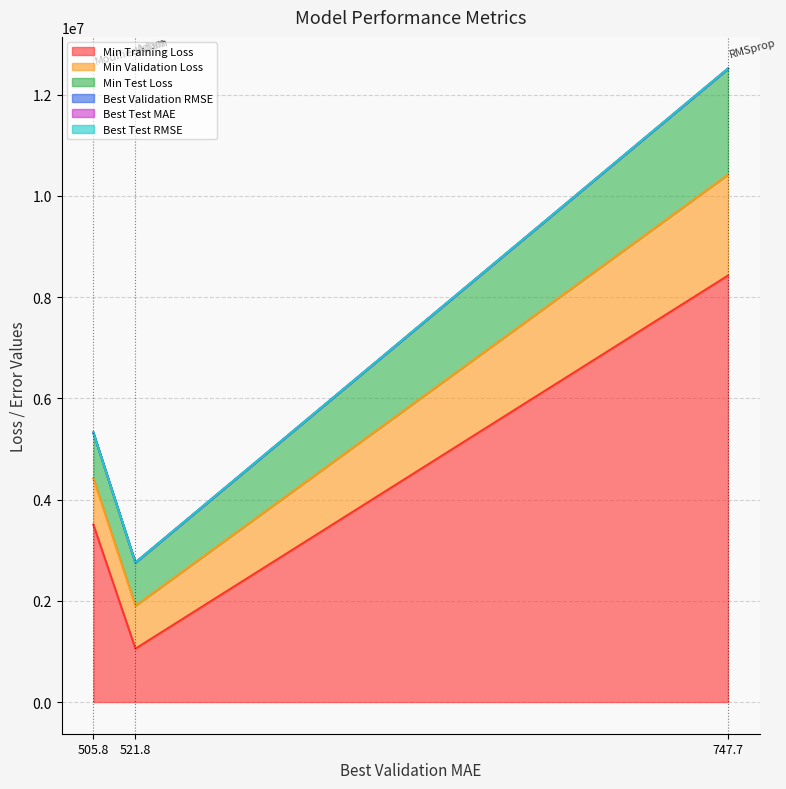

Rank the series by their maximum value, from lowest to highest.

Best Test MAE, Best Validation RMSE, Best Test RMSE, Min Validation Loss, Min Test Loss, Min Training Loss